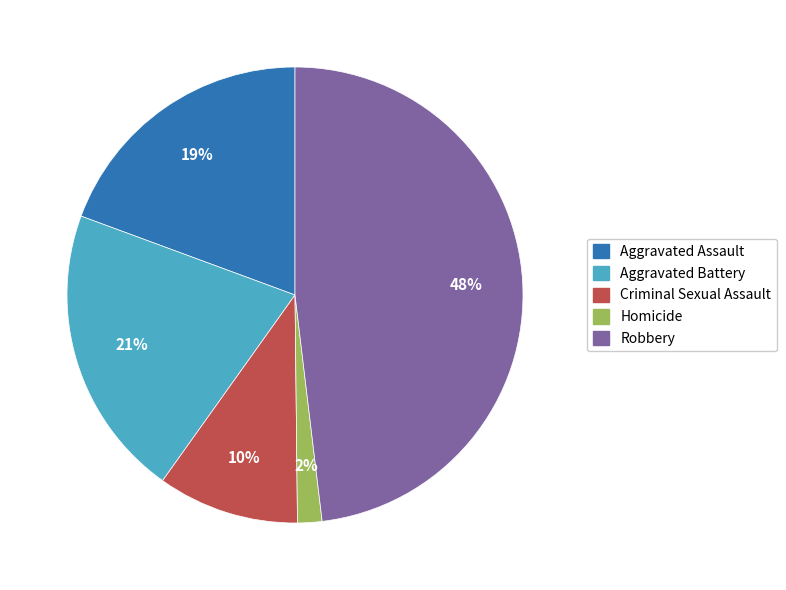

Is Aggravated Assault the majority of the pie?

No